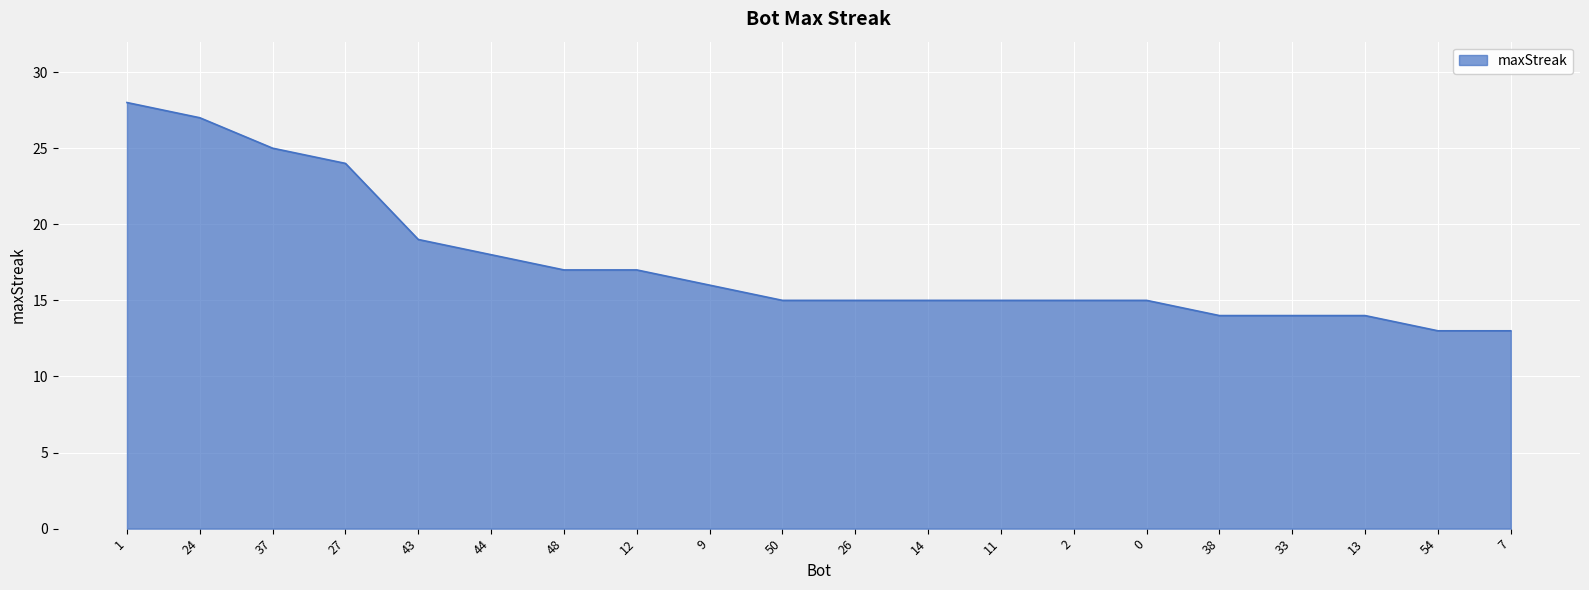

Reading left to right, extract all data points from this chart.

1=28	24=27	37=25	27=24	43=19	44=18	48=17	12=17	9=16	50=15	26=15	14=15	11=15	2=15	0=15	38=14	33=14	13=14	54=13	7=13